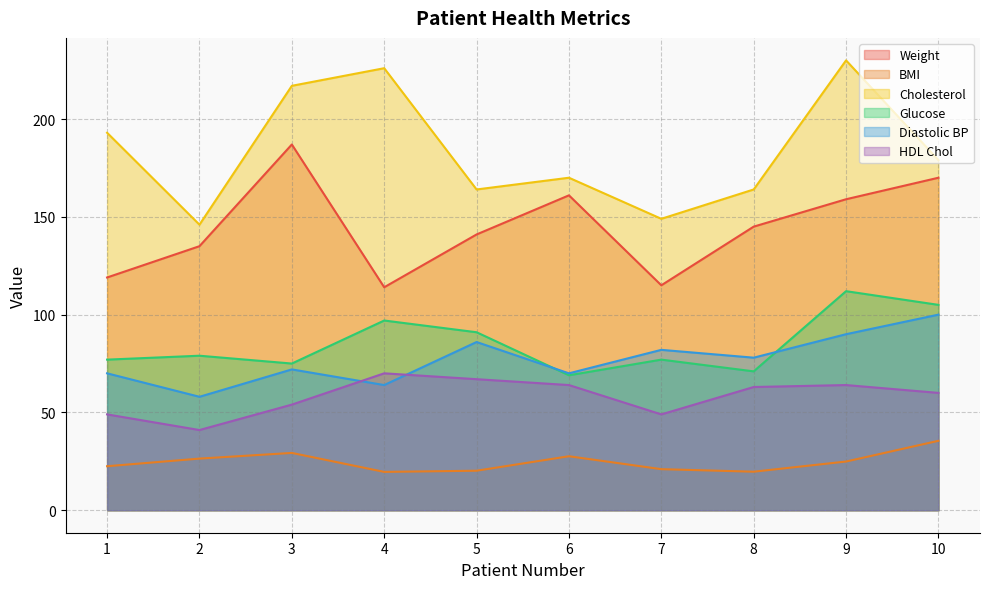

Is the value of Glucose at 8 greater than the value of Diastolic BP at 2?

Yes